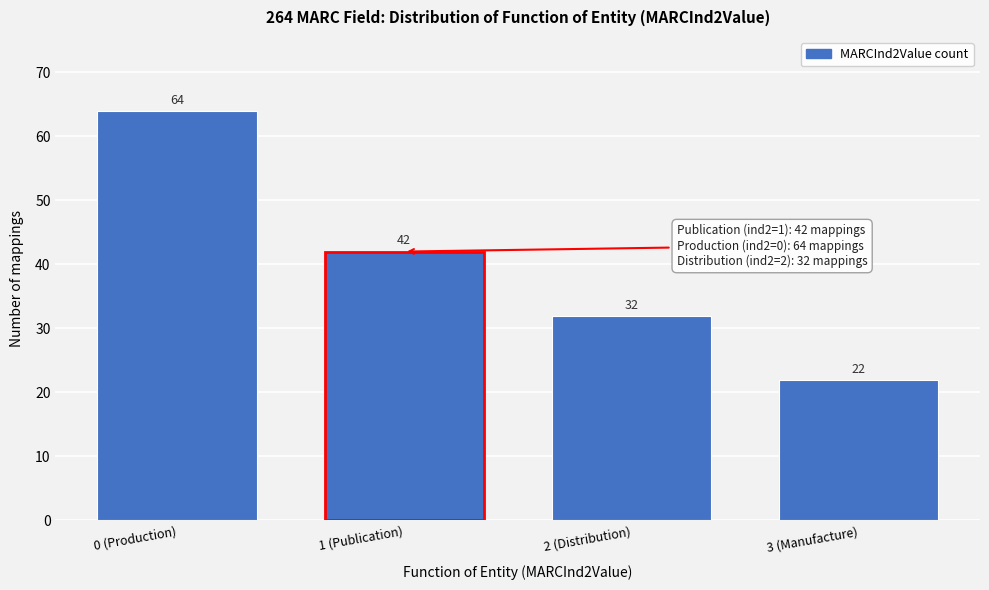

Reading right to left, list all the values displayed in this chart.

22	32	42	64